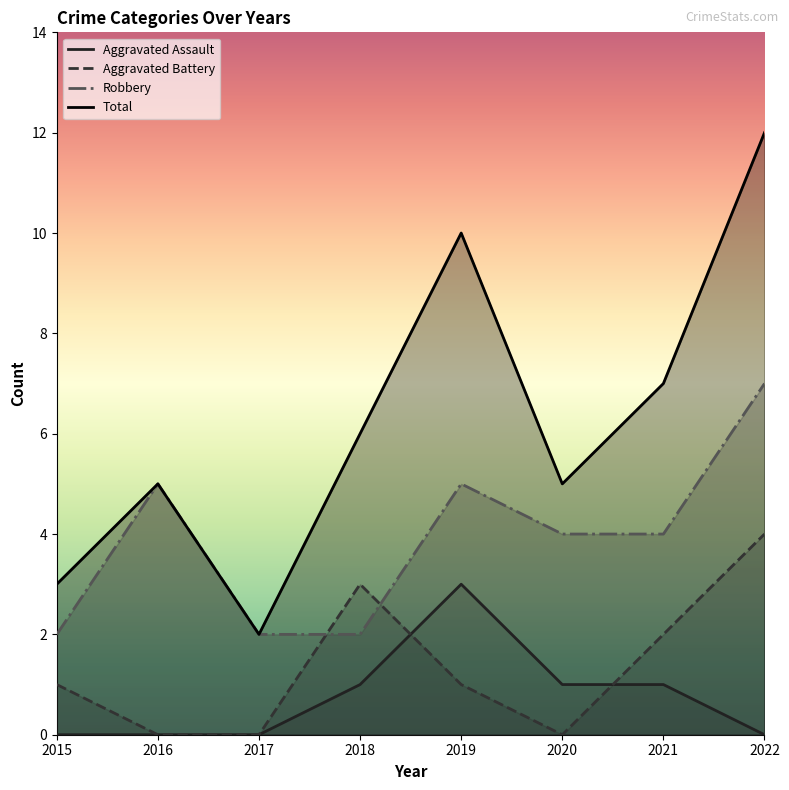

At which category does Aggravated Battery reach its first local valley?

2020